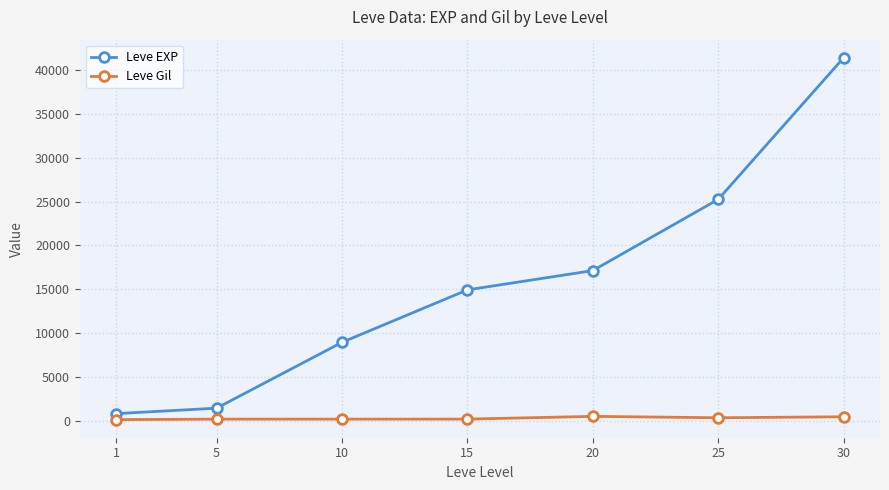

At how many categories does at least one series exceed 13508?

4